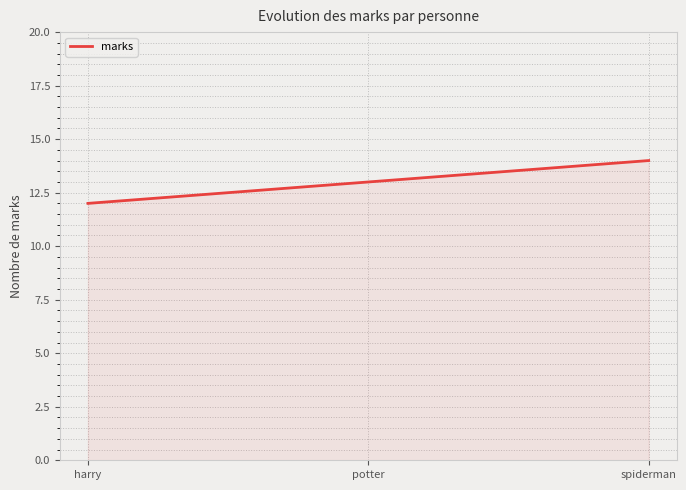

Count the values in the range 12 to 14.

3